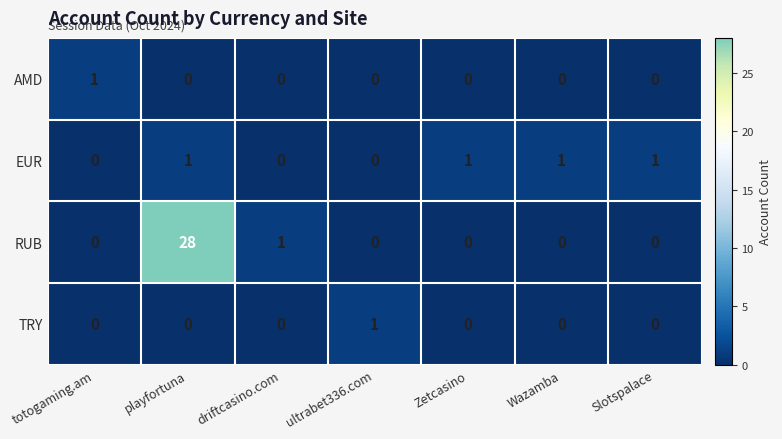

Is it true that RUB equals 0 at Zetcasino?

True